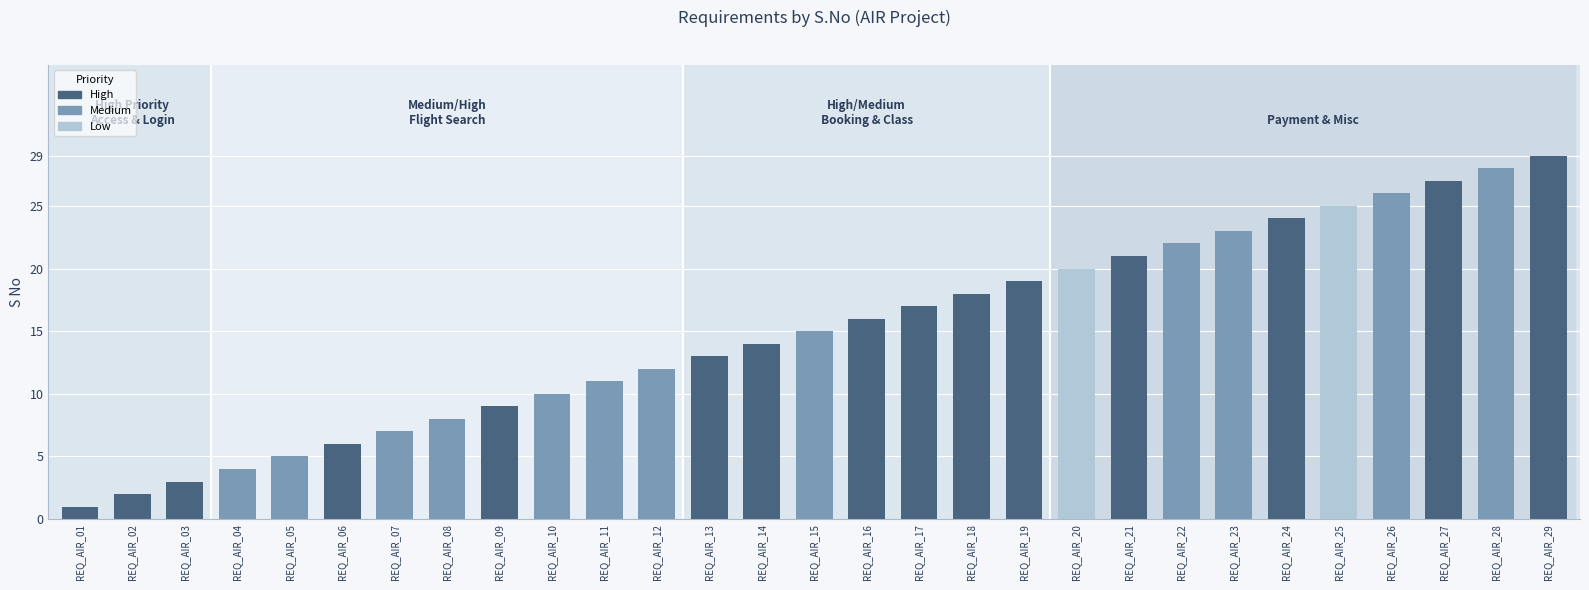

How many data points are less than 15?

14